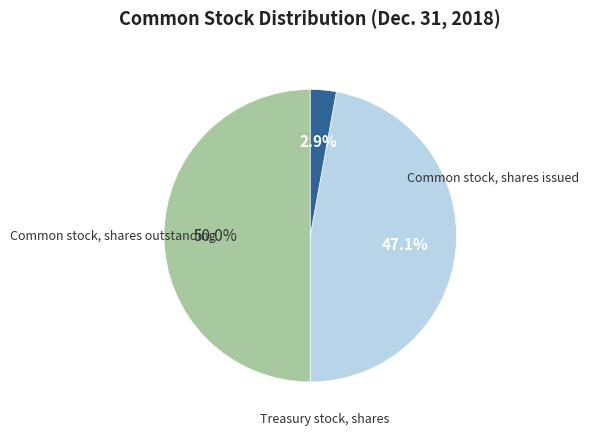

How many segments does this pie chart have?

3